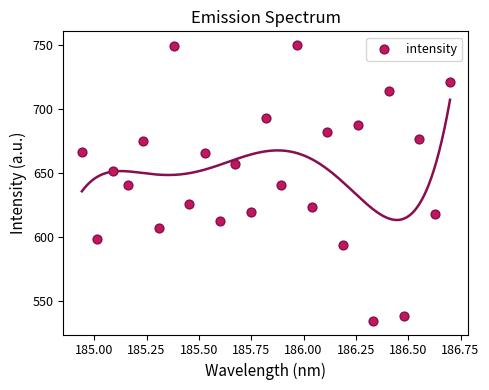

What is the range of Y values (max minus min)?

215